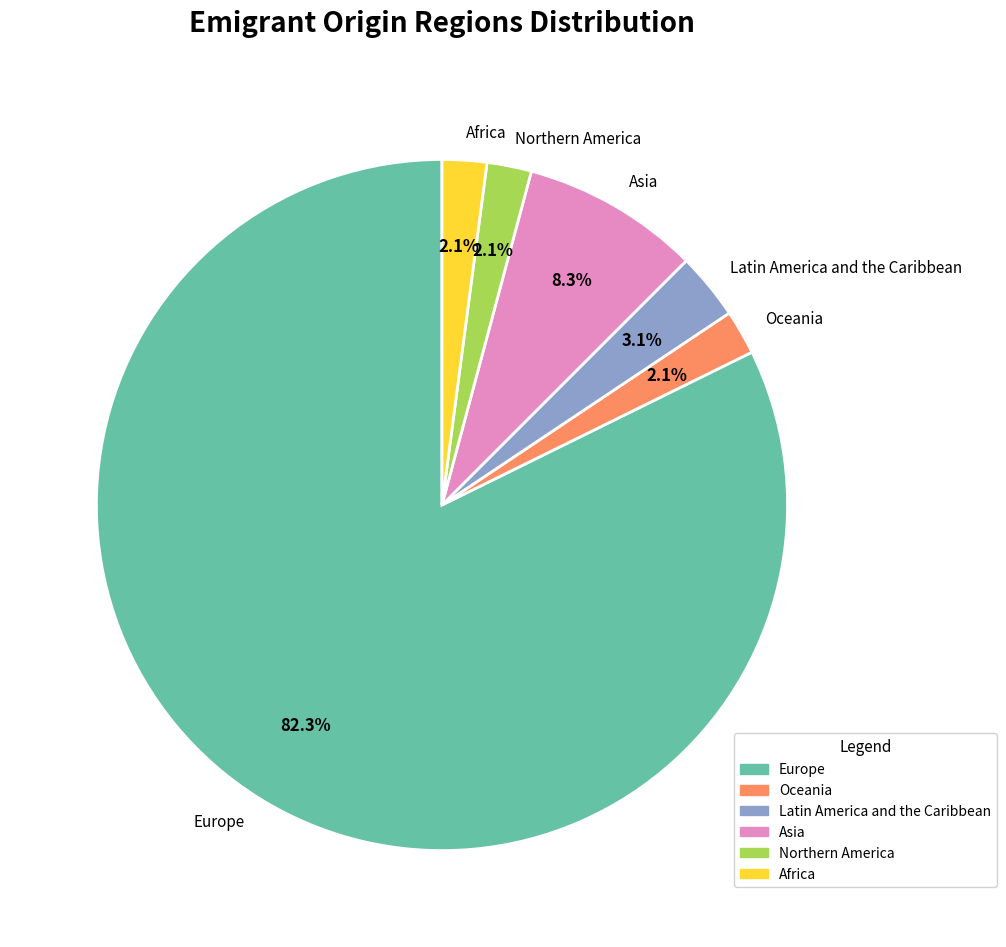

Which category has the biggest portion of the pie?

Europe